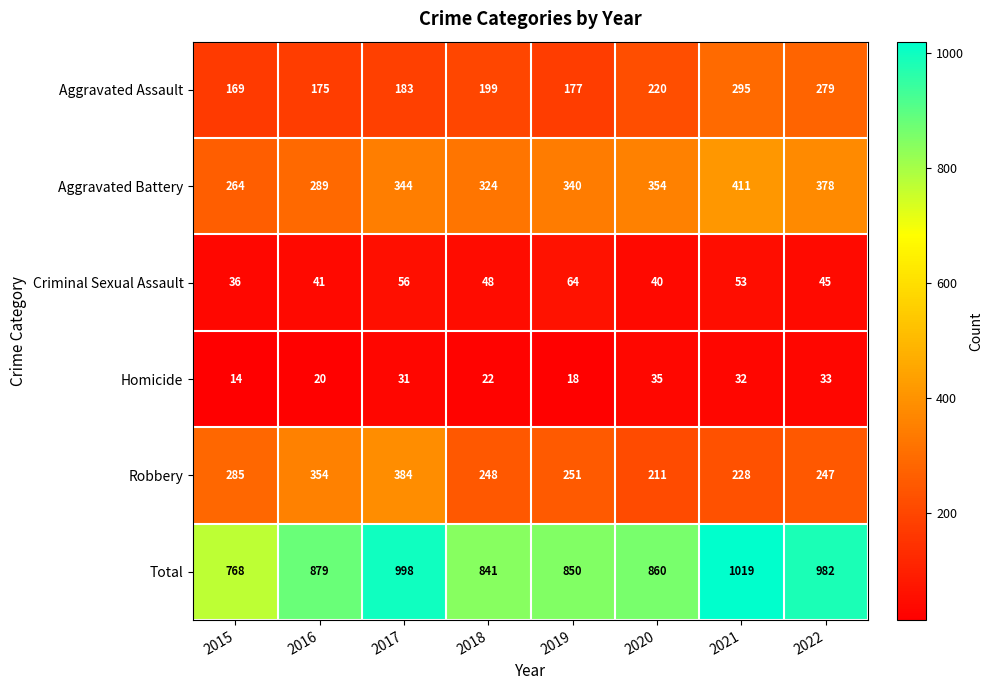

At 2016, list the series in order from smallest to largest.

Homicide, Criminal Sexual Assault, Aggravated Assault, Aggravated Battery, Robbery, Total